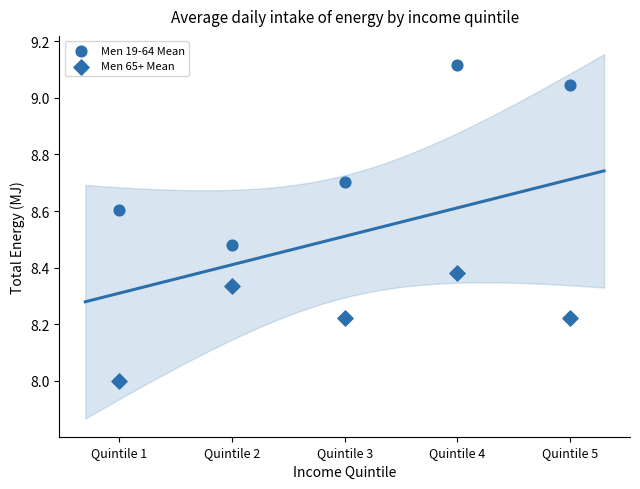

How many data points are displayed?

10